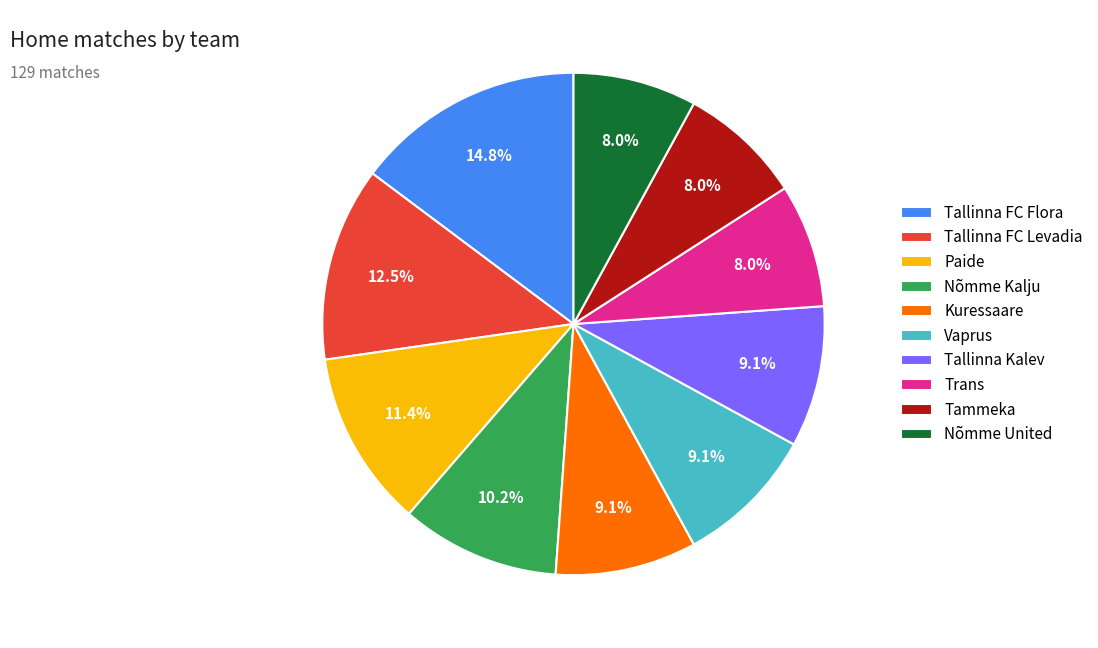

Which slice is the largest?

Tallinna FC Flora